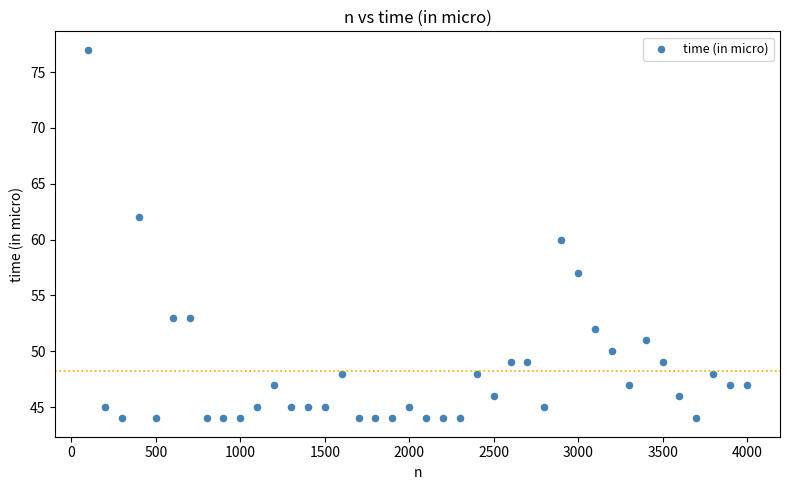

What is the range of X values (max minus min)?

3900